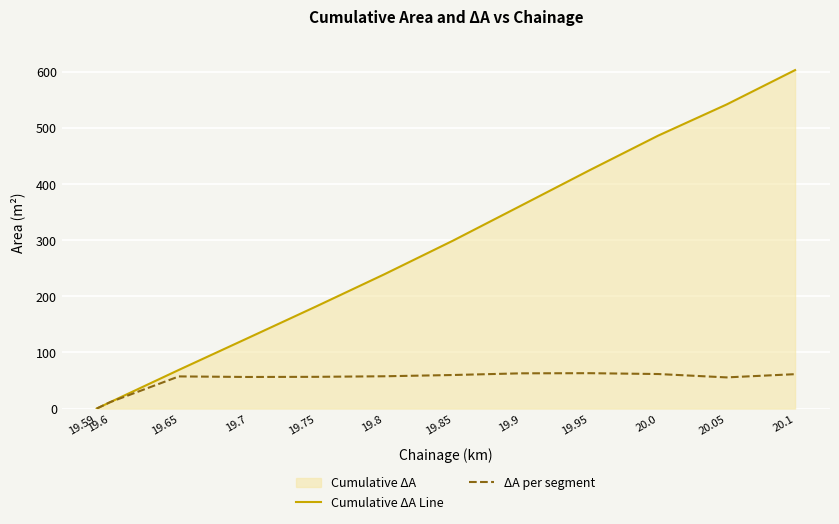

What is the highest value of the Cumulative ΔA Line series?

602.9